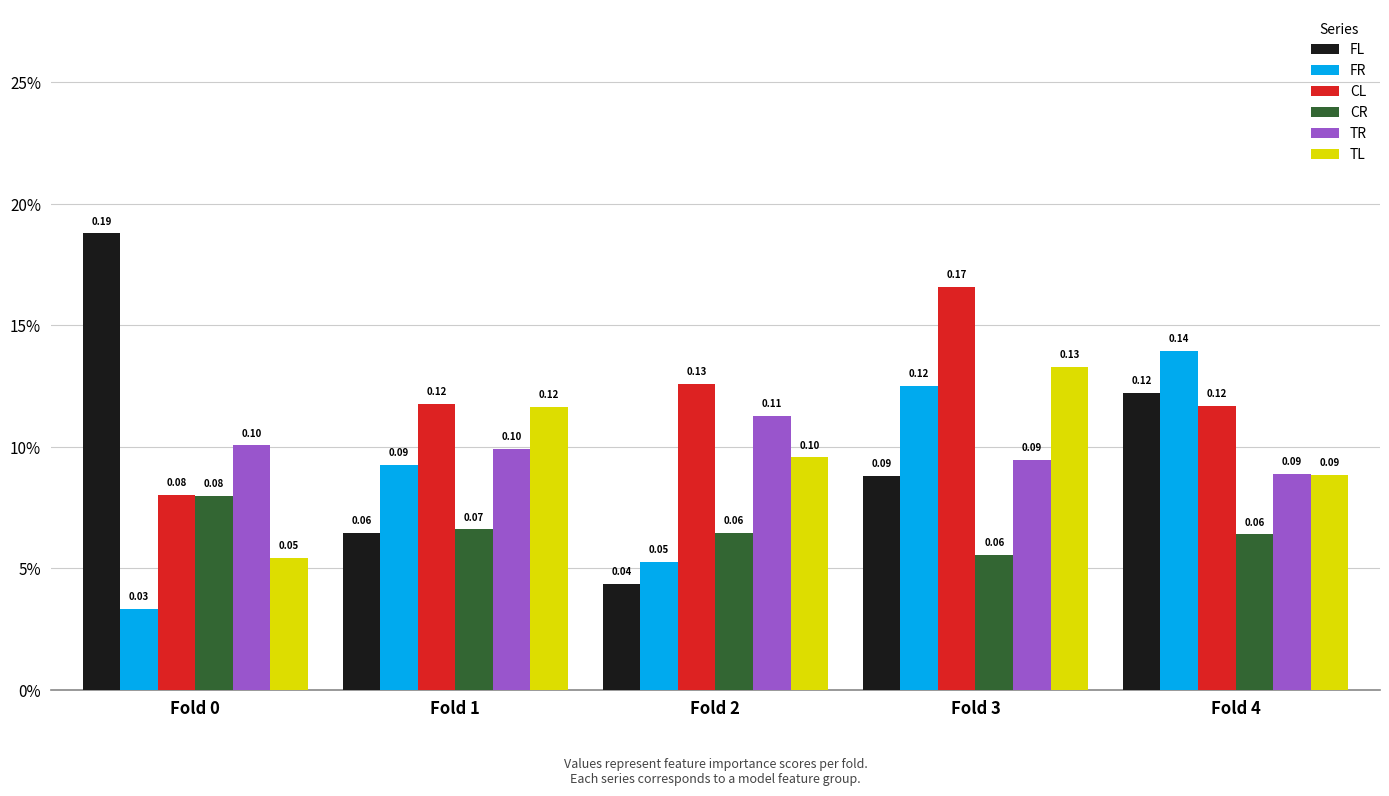

What is the difference between the FR values at Fold 3 and Fold 0?

0.1